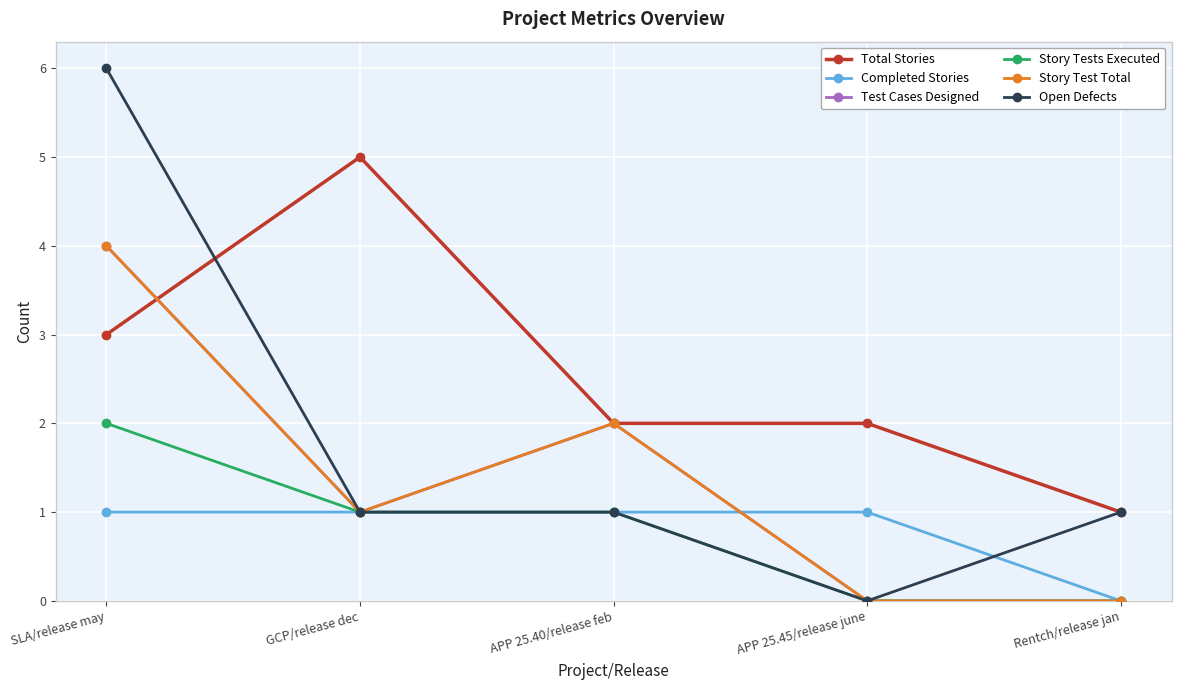

Reading left to right, list all the values displayed in this chart.

Total Stories: 3	5	2	2	1
Completed Stories: 1	1	1	1	0
Test Cases Designed: 4	1	2	0	0
Story Tests Executed: 2	1	1	0	0
Story Test Total: 4	1	2	0	0
Open Defects: 6	1	1	0	1